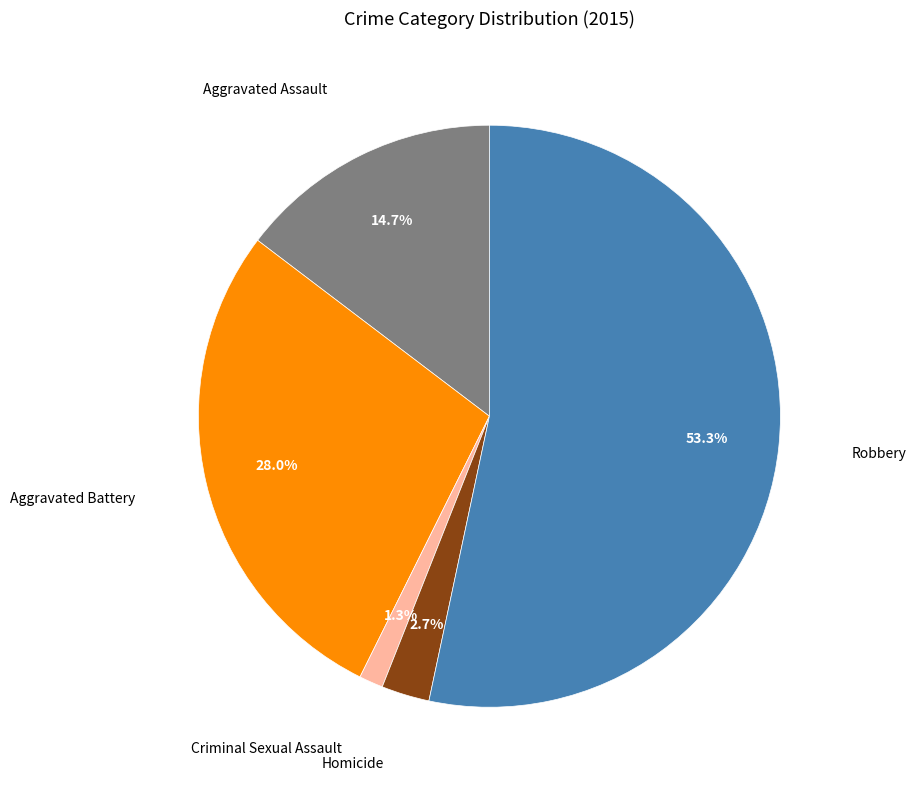

Is there any slice that represents more than half of the pie?

Yes